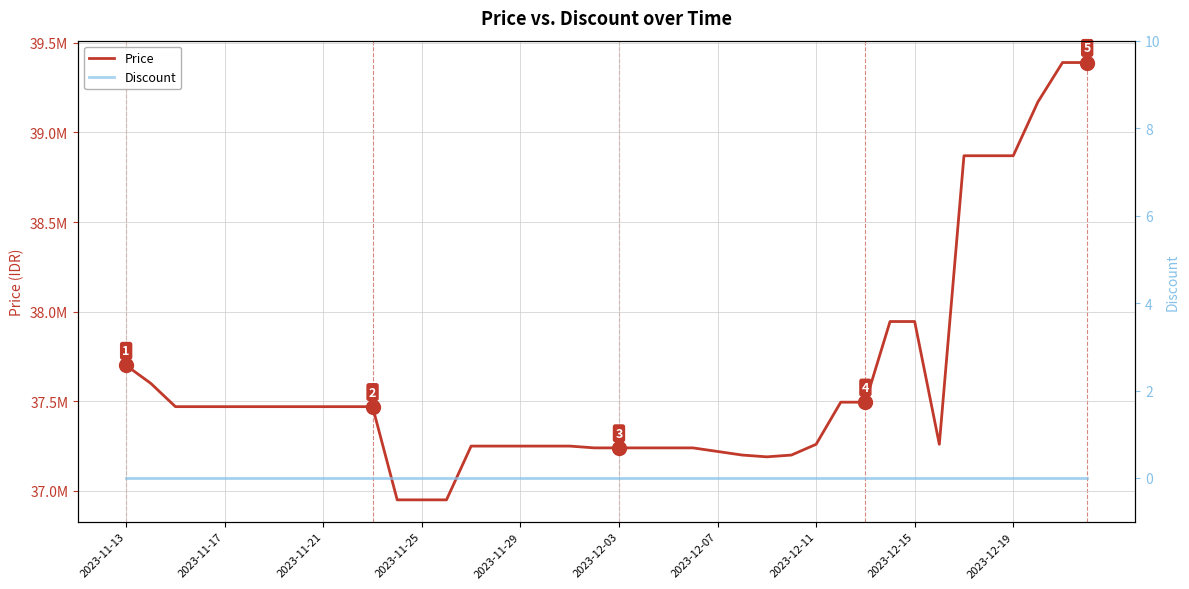

What is the lowest value of the Price series?

36950000